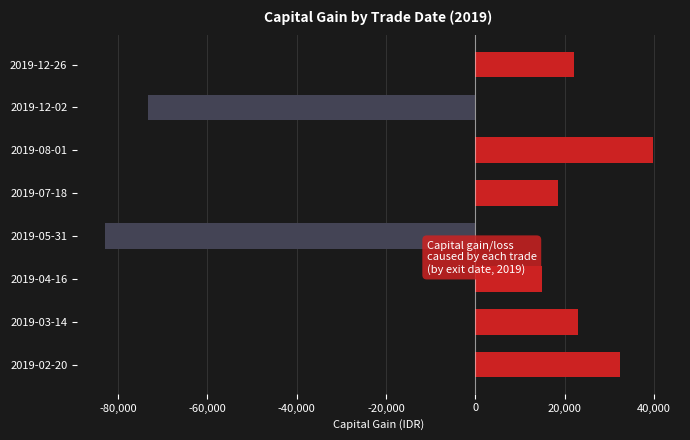

The value at 2019-04-16 is 14982. True or false?

True